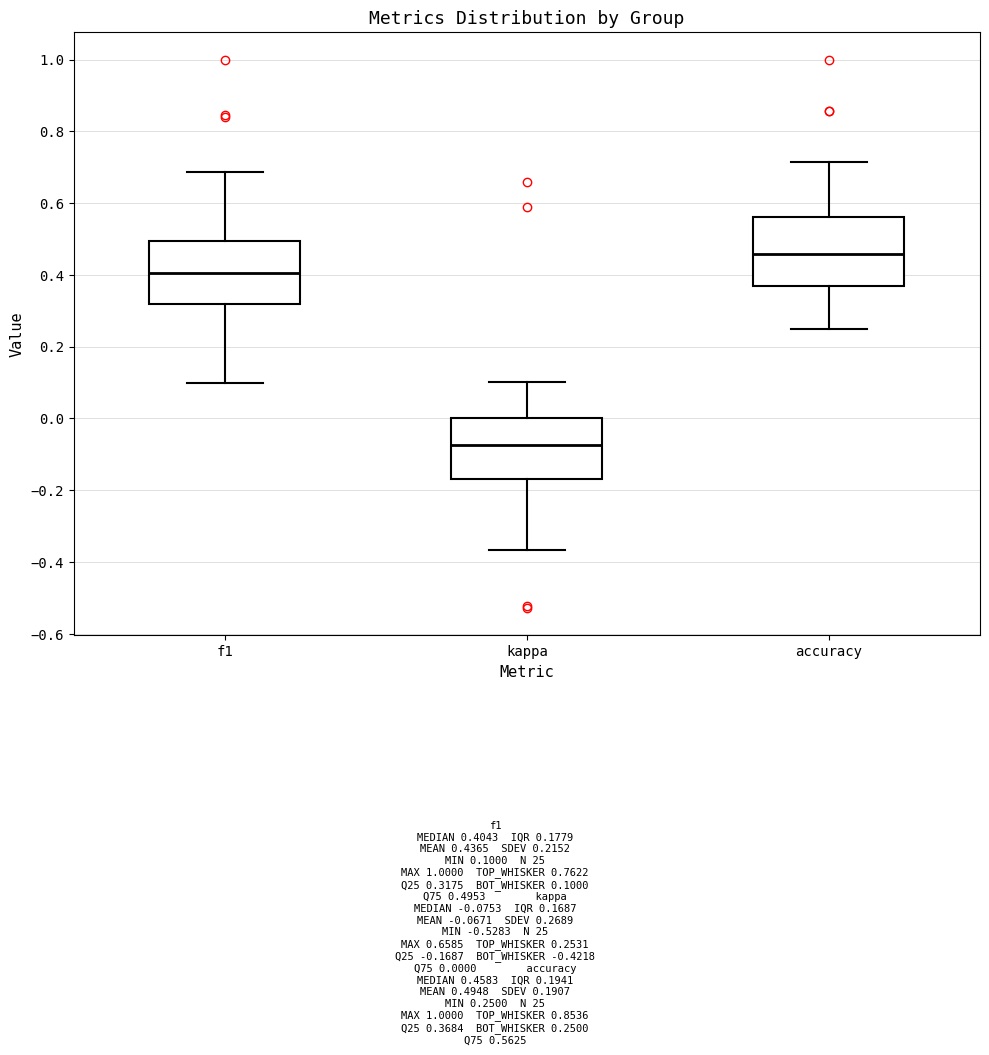

Which box has the lowest median line?

kappa